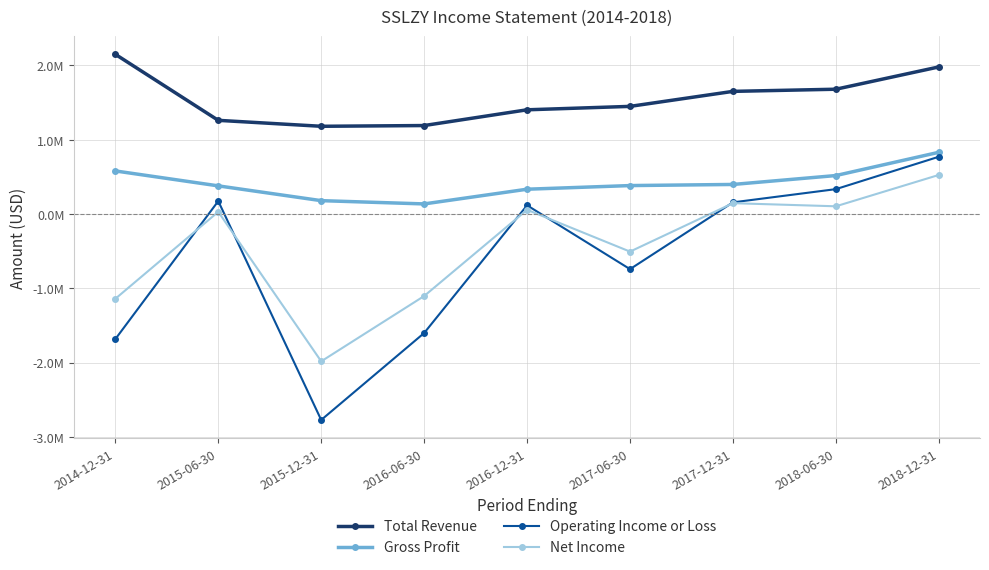

Is it true that Net Income equals -460650 at 2014-12-31?

False